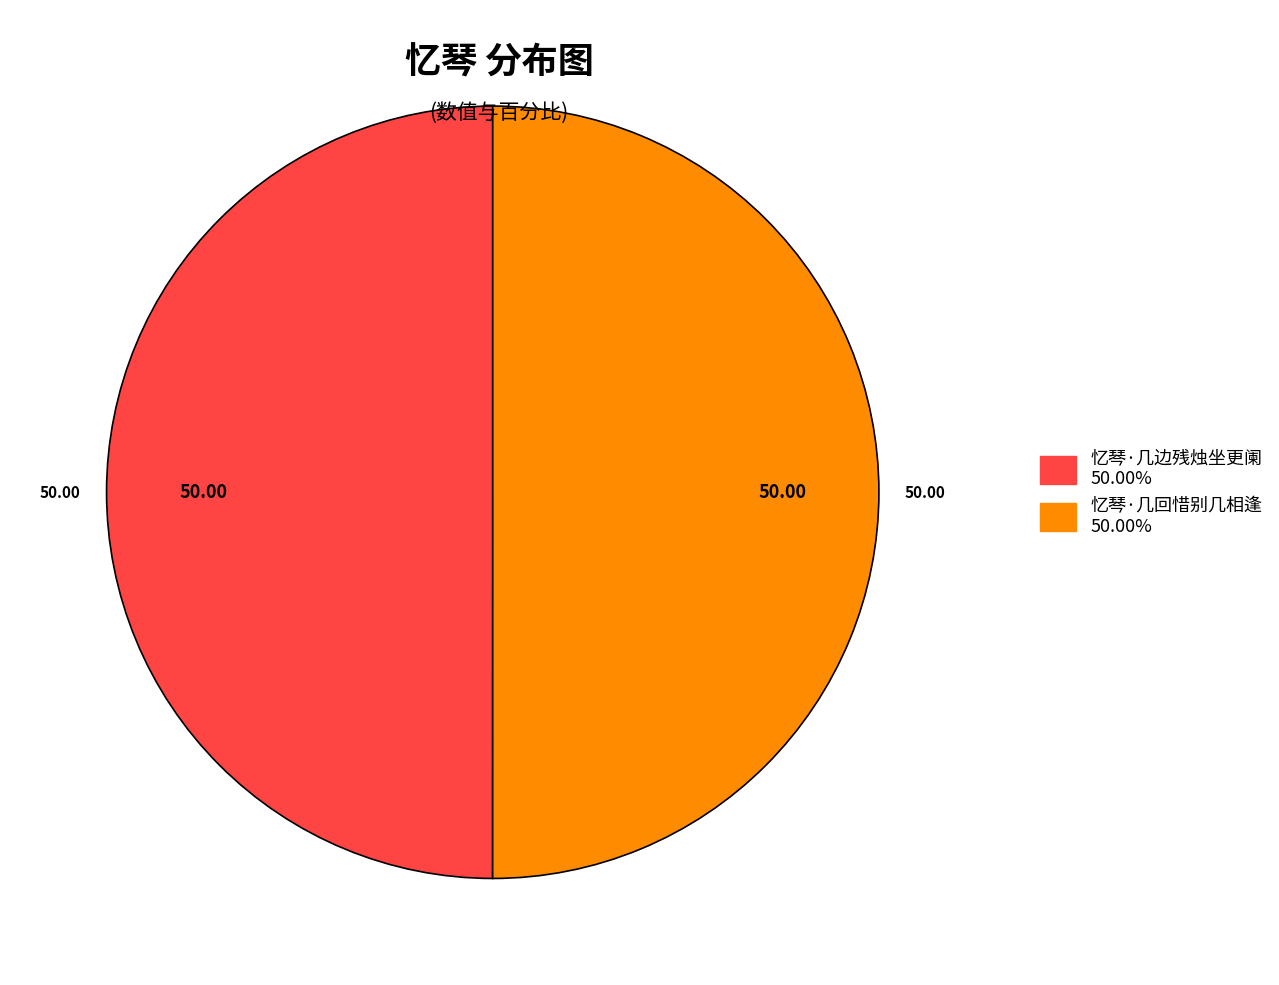

Do 忆琴·几回惜别几相逢 and 忆琴·几边残烛坐更阑 together represent more than half of the pie?

Yes